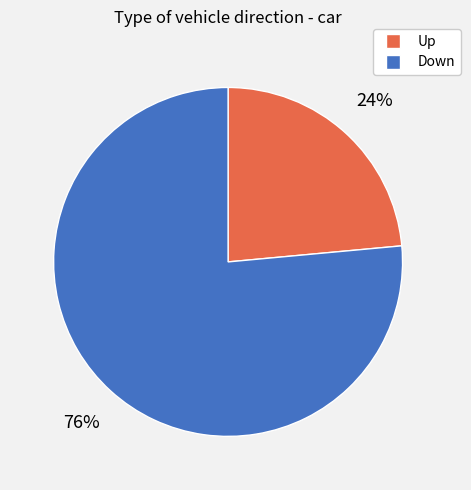

How many segments does this pie chart have?

2